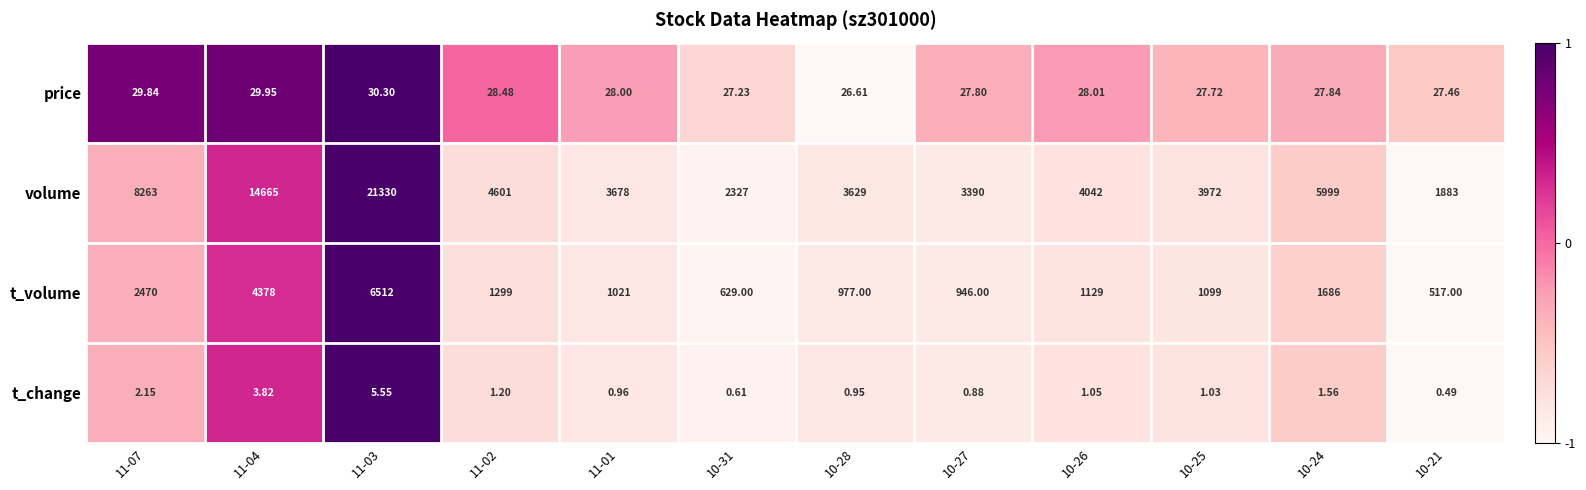

Count the number of data series in this chart.

4